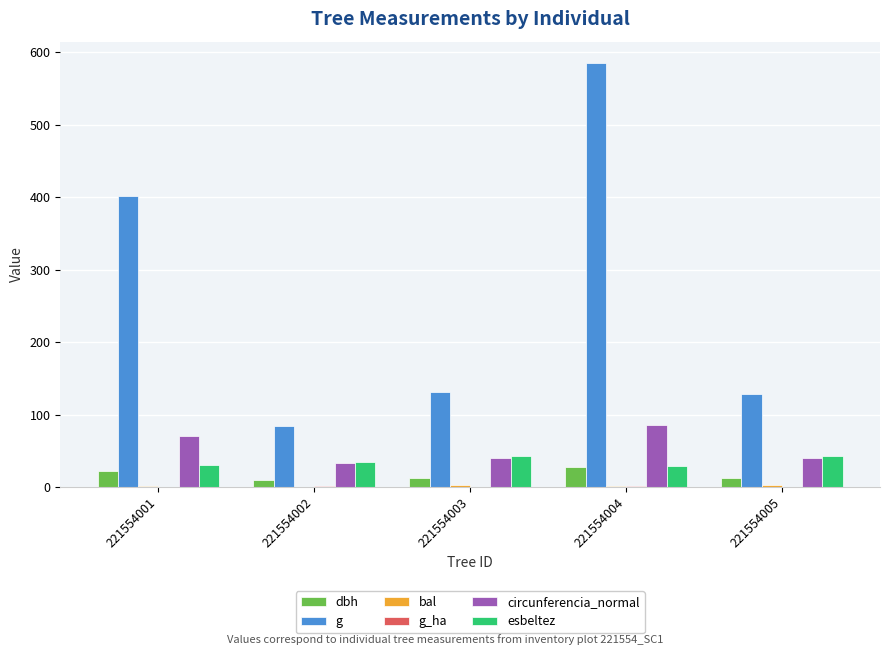

Is it true that circunferencia_normal equals 40.1 at 221554005?

True